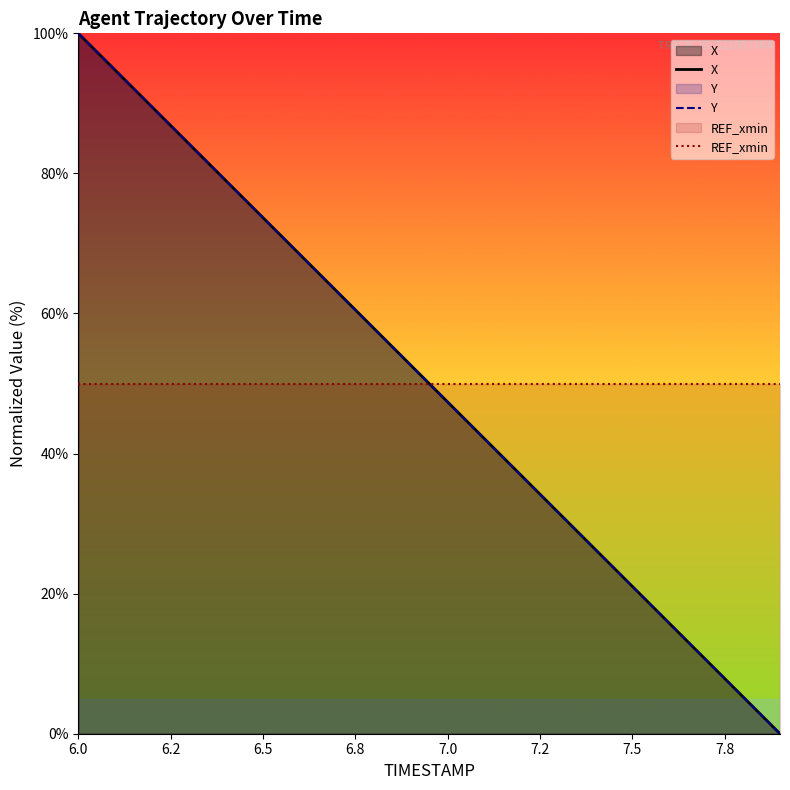

True or false: REF_xmin and Y intersect in this chart.

True